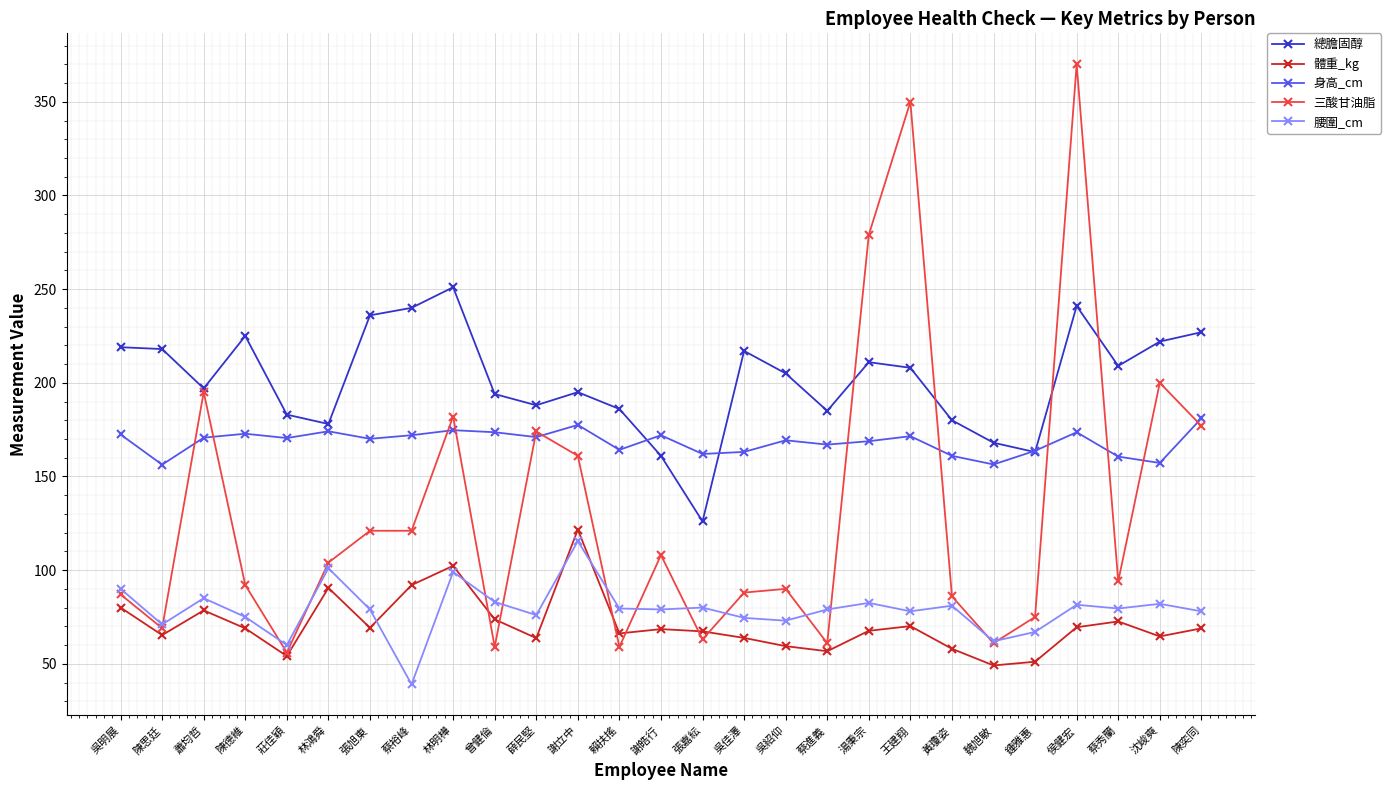

The 總膽固醇 series shows 219.0 at 吳明展. True or false?

True